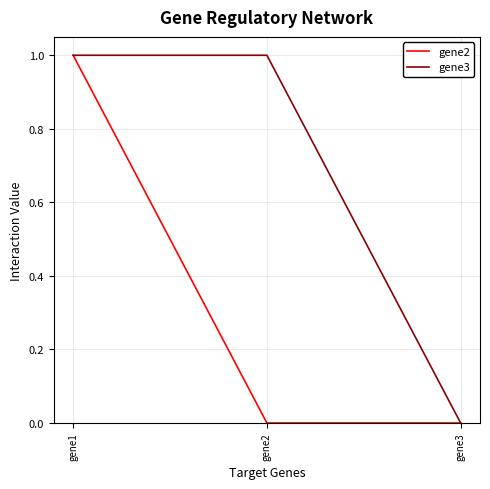

How many categories are shown in the chart?

3